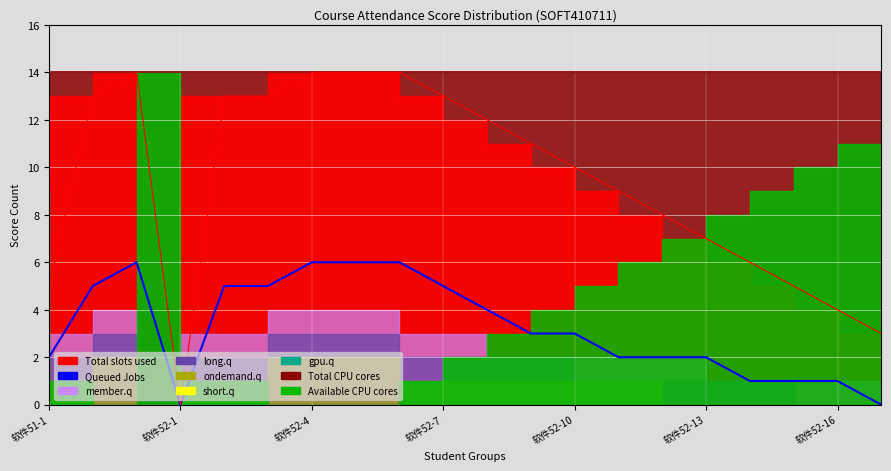

Which category has the highest value across all series?

软件52-4